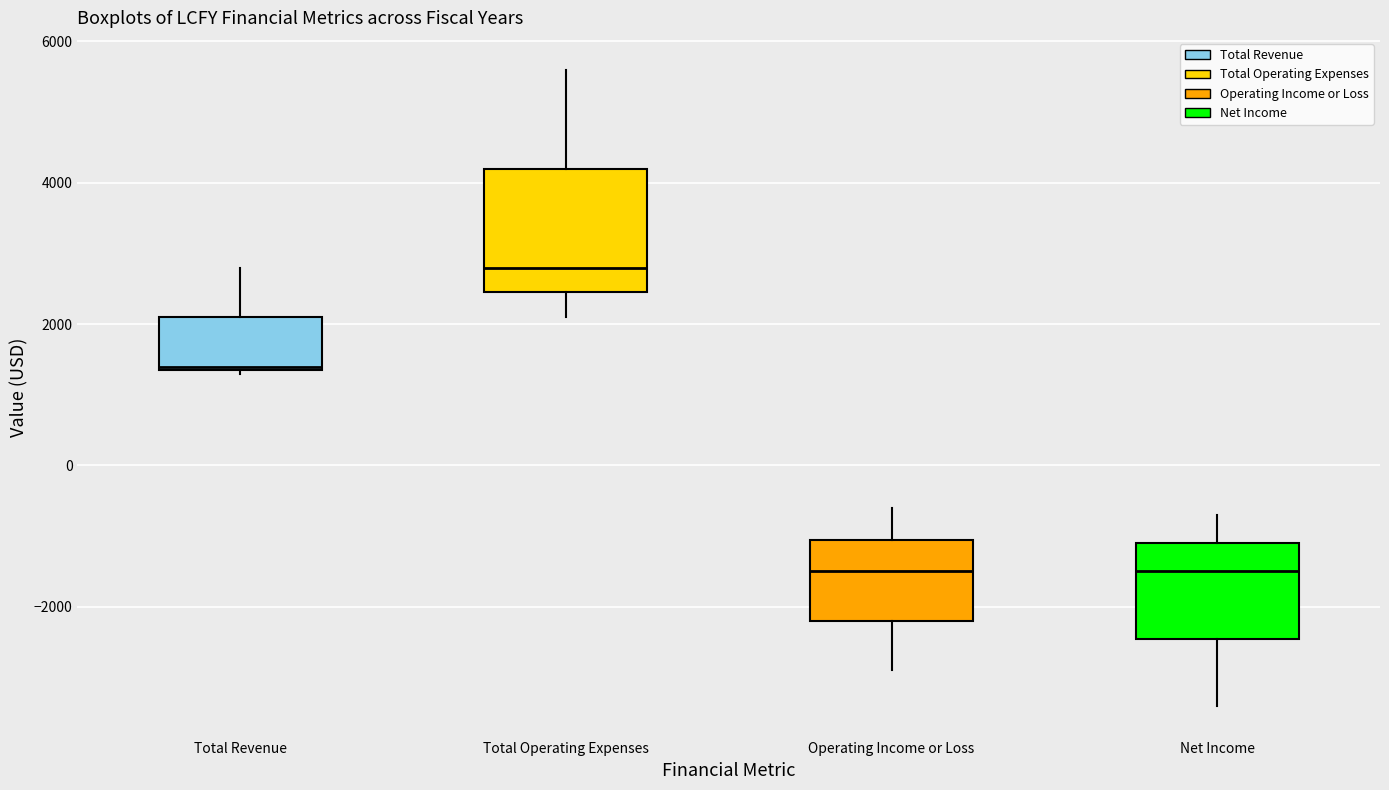

Reading left to right, read every box against the y-axis: the position of its median line, the range the box covers, and the ends of its whiskers. The values are not printed on the chart, so give them approximately, as read against the axis.

Total Revenue: median 1400, box 1400 to 2200, whiskers 1400 to 2800
Total Operating Expenses: median 2800, box 2400 to 4200, whiskers 2200 to 5600
Operating Income or Loss: median -1400, box -2200 to -1000, whiskers -2800 to -600
Net Income: median -1400, box -2400 to -1000, whiskers -3400 to -600